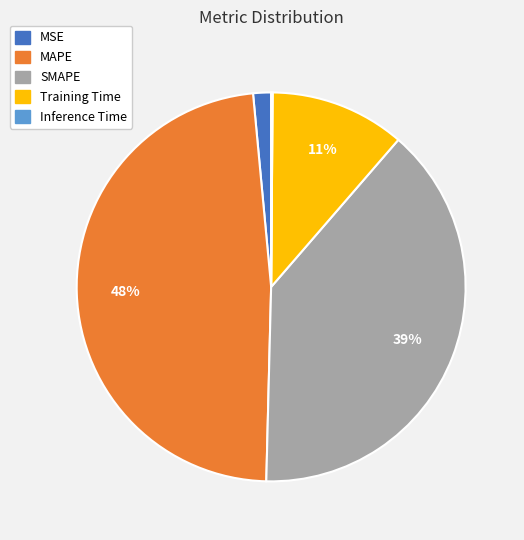

To the nearest percent, what is the difference between the largest and smallest slice percentages?

48%